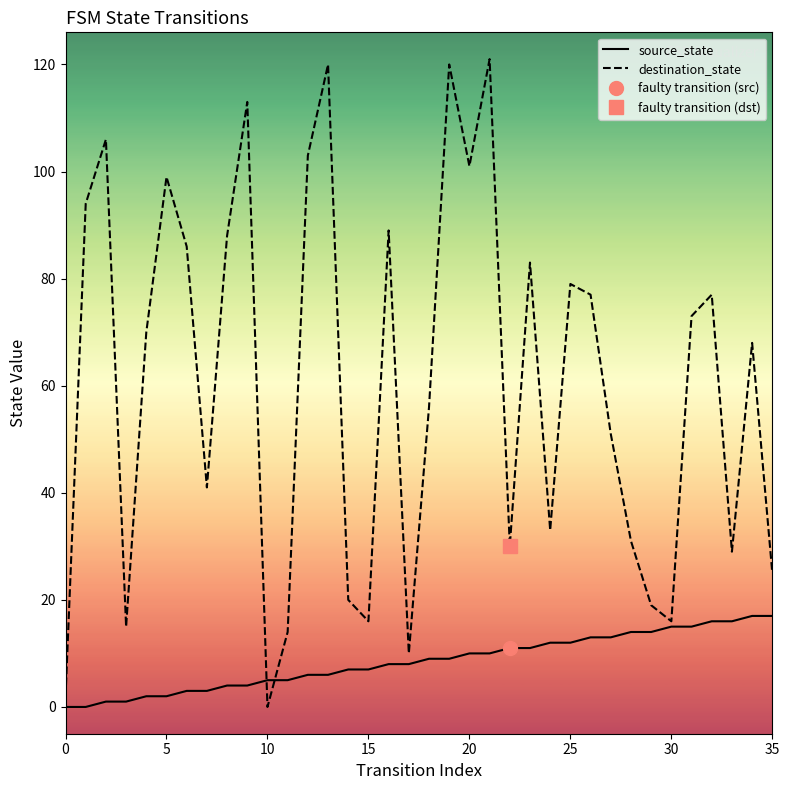

List the series in order of their peak value, highest first.

destination_state, source_state